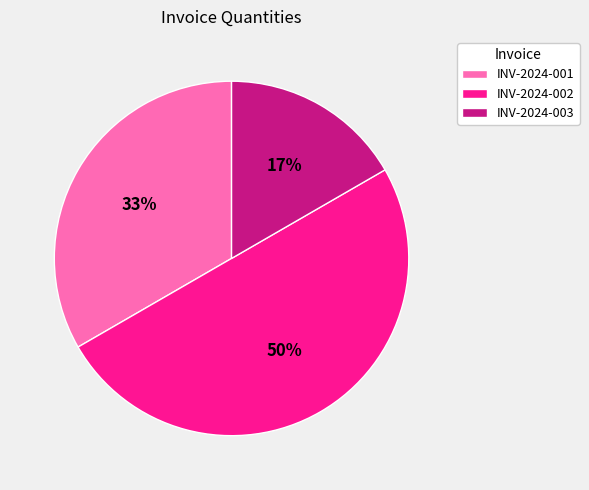

Between INV-2024-002 and INV-2024-001, which is larger?

INV-2024-002